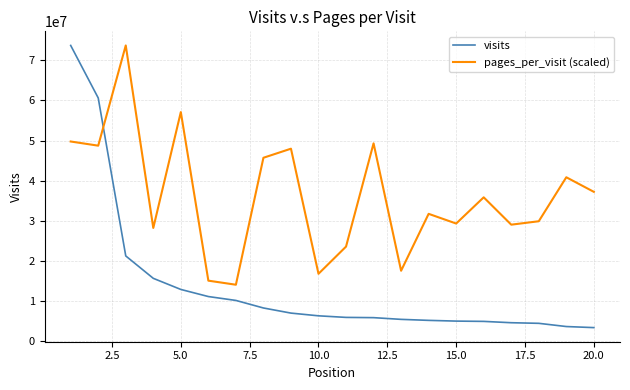

After their last crossing, which series has the higher values: visits or pages_per_visit (scaled)?

pages_per_visit (scaled)